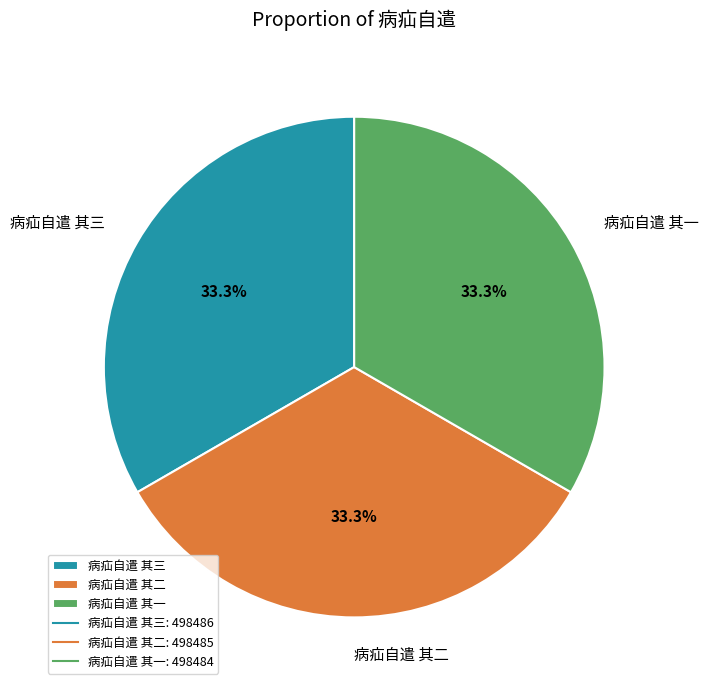

Is it true that 病疝自遣 其二 is 45% of the pie?

False